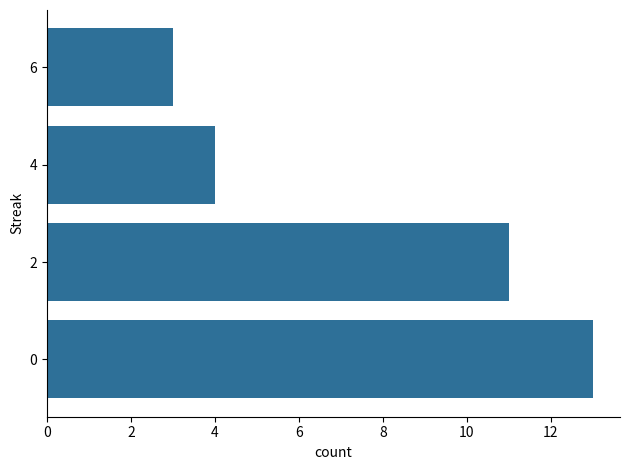

Reading bottom to top, transcribe all the data shown in this chart.

13	11	4	3